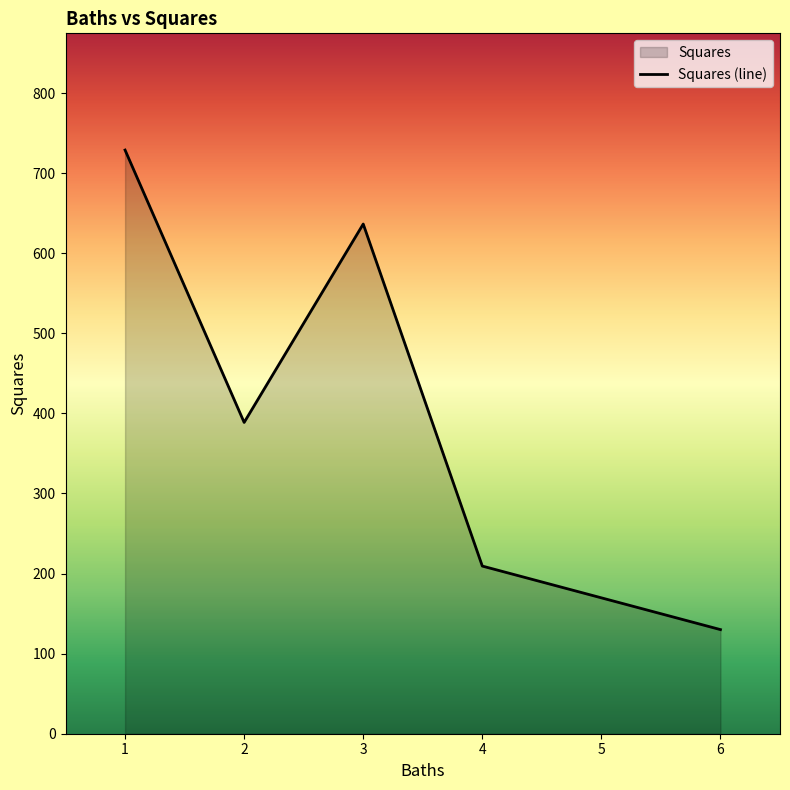

True or false: there are more than 0 points higher than both neighbors.

True